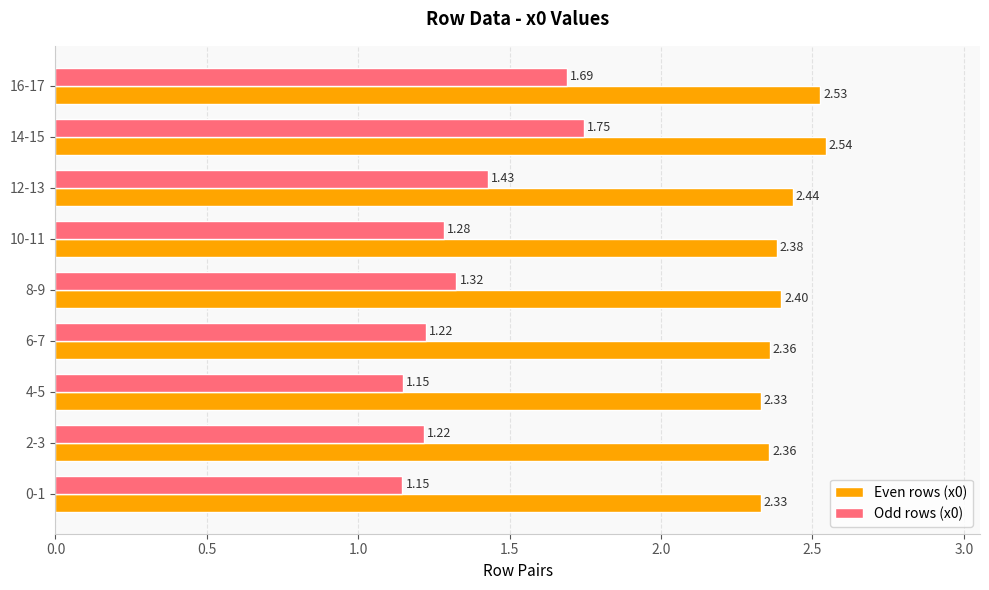

Which series changed the most between 2-3 and 14-15?

Odd rows (x0)